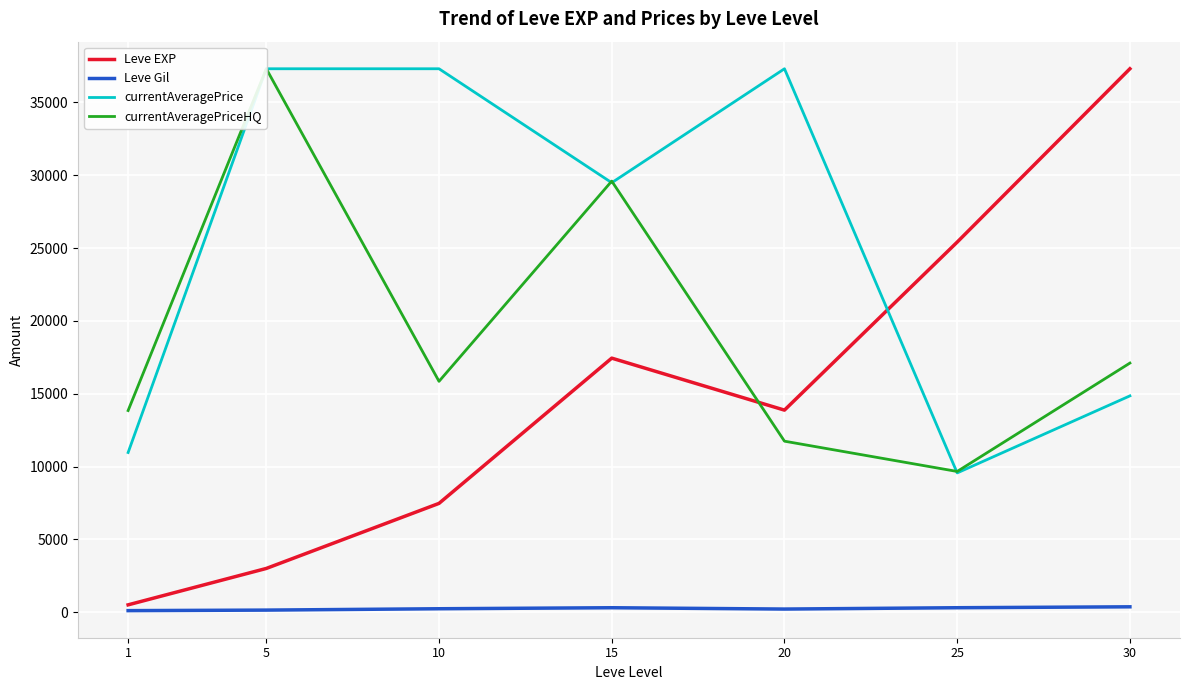

What are all the series names shown in the legend?

Leve EXP, Leve Gil, currentAveragePrice, currentAveragePriceHQ